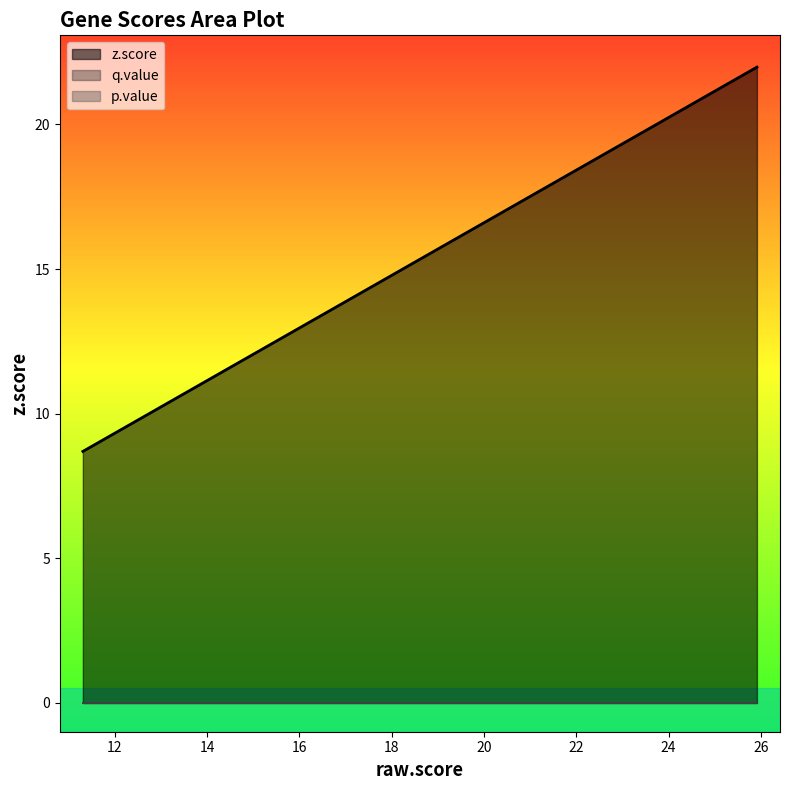

True or false: p.value and q.value intersect in this chart.

False